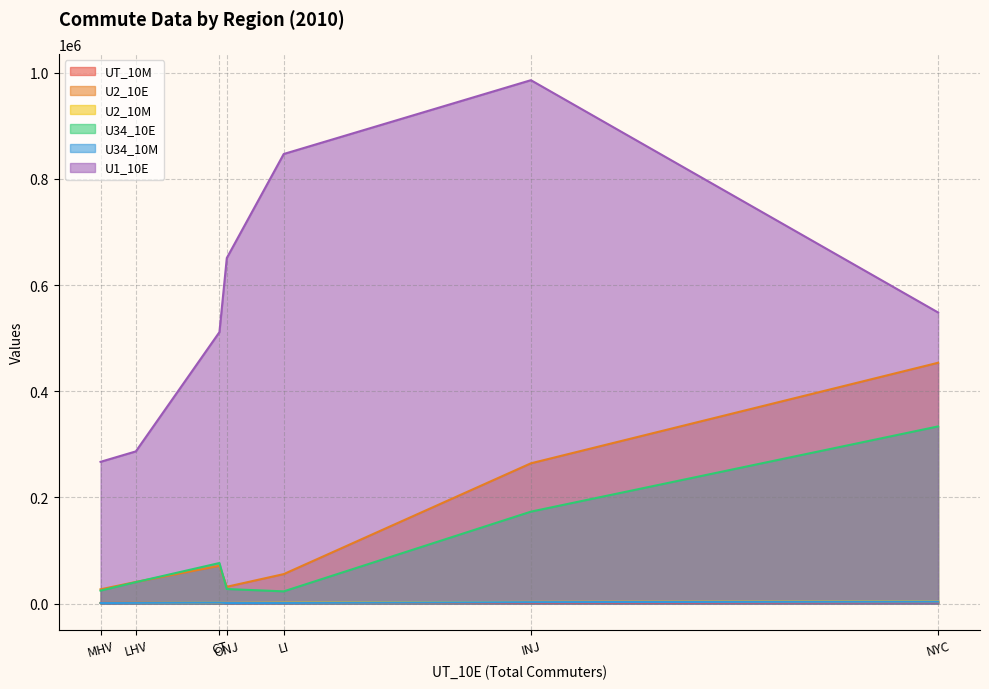

Where is U34_10M nearest to the value 2311?

INJ